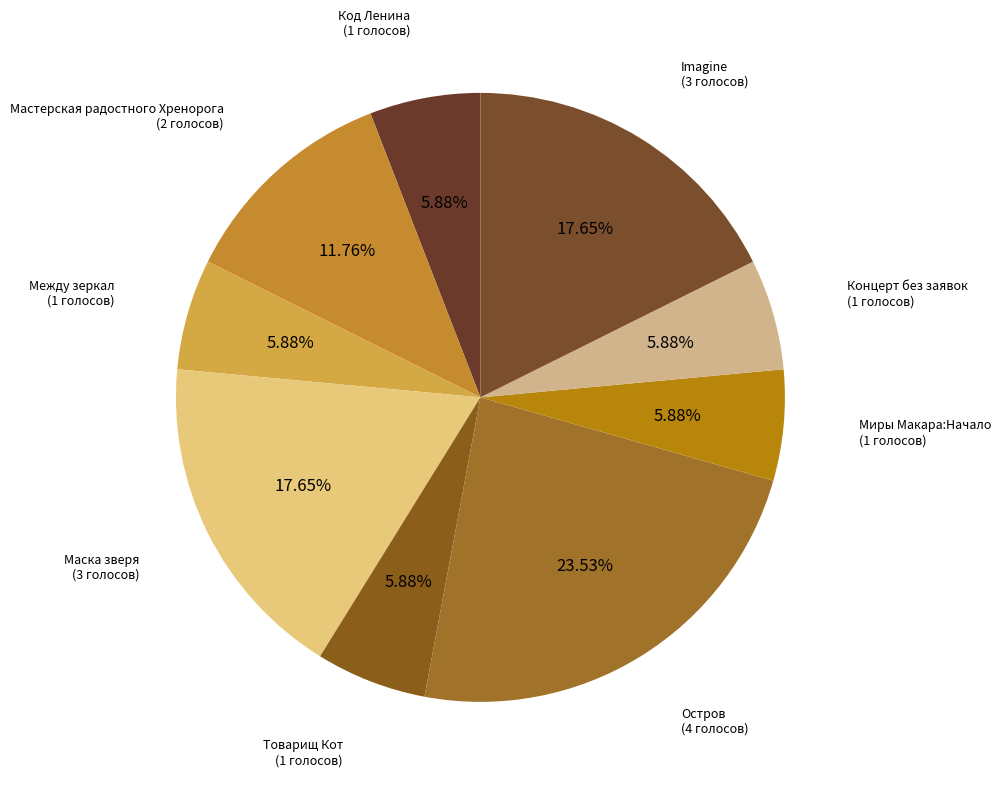

To the nearest percent, what portion does Мастерская радостного Хренорога represent?

12%